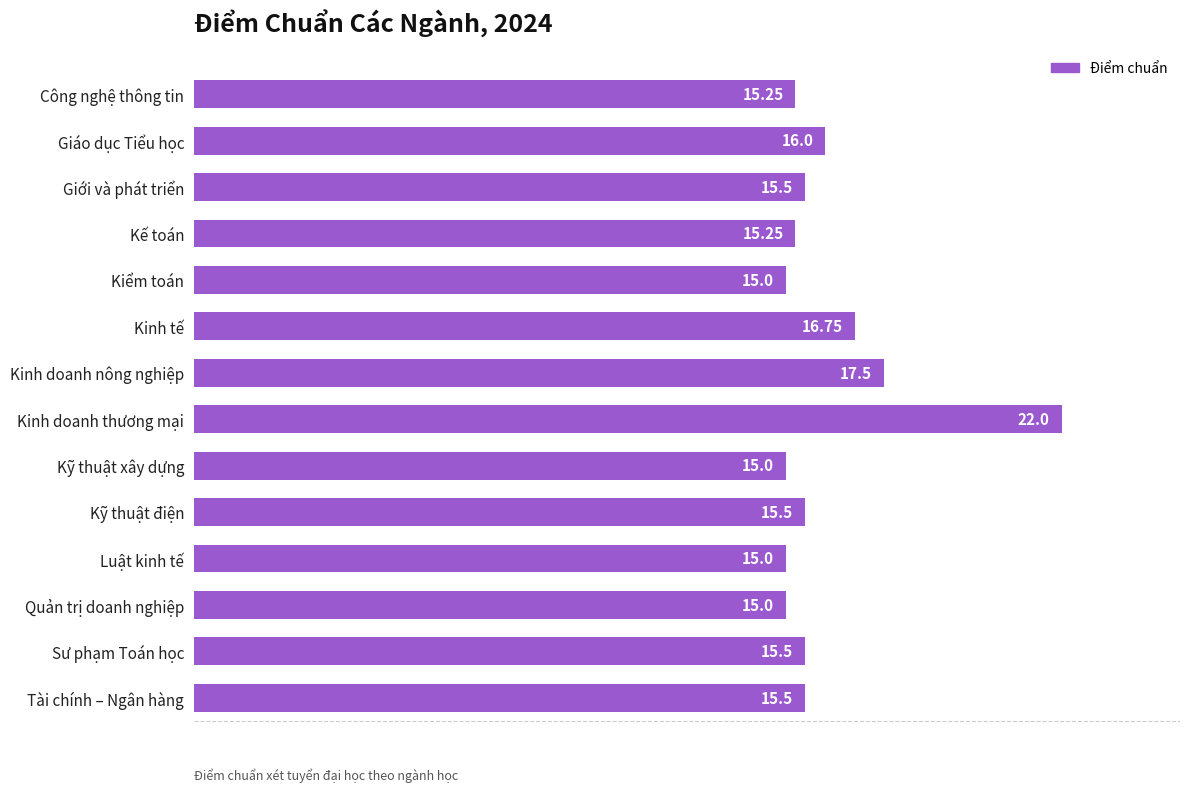

Which has a higher value, Giới và phát triển or Kỹ thuật xây dựng?

Giới và phát triển